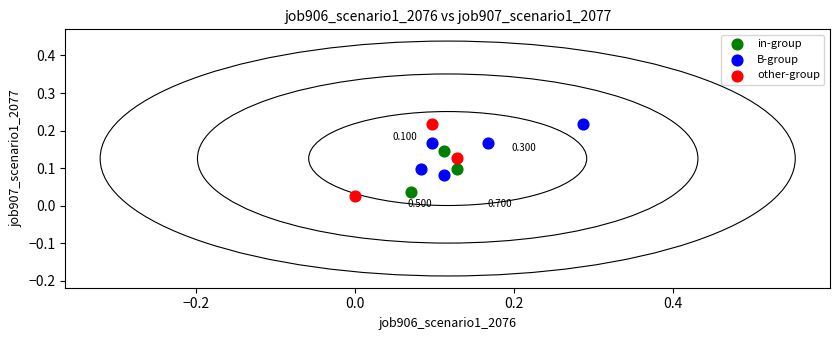

Which series has the widest spread of Y values?

other-group